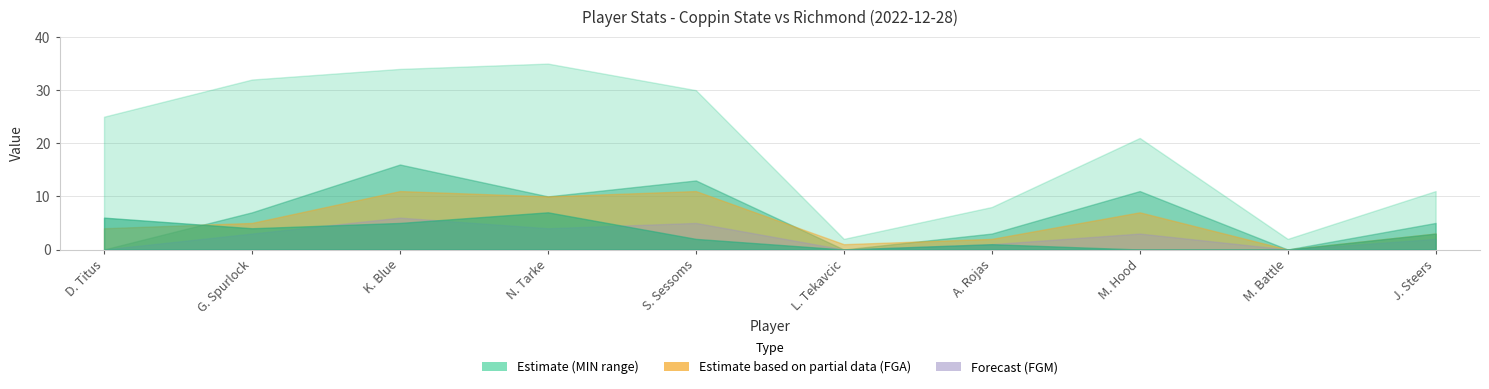

Reading left to right, list all the values displayed in this chart.

MIN: D. Titus=25	G. Spurlock=32	K. Blue=34	N. Tarke=35	S. Sessoms=30	L. Tekavcic=2	A. Rojas=8	M. Hood=21	M. Battle=2	J. Steers=11
FGA: D. Titus=4	G. Spurlock=5	K. Blue=11	N. Tarke=10	S. Sessoms=11	L. Tekavcic=1	A. Rojas=2	M. Hood=7	M. Battle=0	J. Steers=3
REB: D. Titus=6	G. Spurlock=4	K. Blue=5	N. Tarke=7	S. Sessoms=2	L. Tekavcic=0	A. Rojas=1	M. Hood=0	M. Battle=0	J. Steers=3
PTS: D. Titus=0	G. Spurlock=7	K. Blue=16	N. Tarke=10	S. Sessoms=13	L. Tekavcic=0	A. Rojas=3	M. Hood=11	M. Battle=0	J. Steers=5
FGM: D. Titus=0	G. Spurlock=3	K. Blue=6	N. Tarke=4	S. Sessoms=5	L. Tekavcic=0	A. Rojas=1	M. Hood=3	M. Battle=0	J. Steers=2